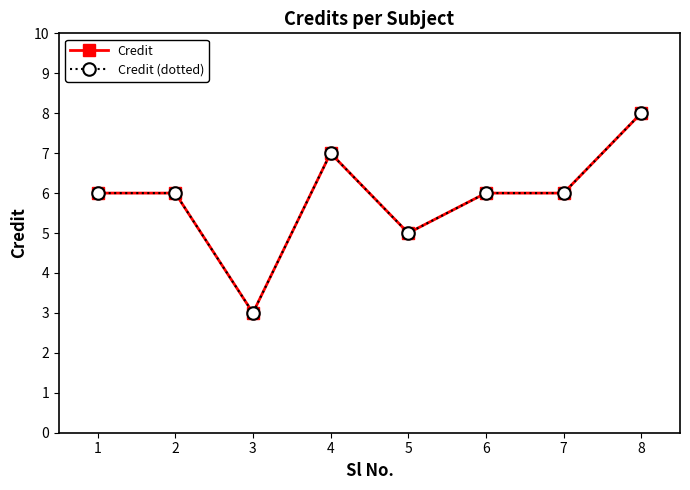

Which series has the largest total across all categories?

Credit